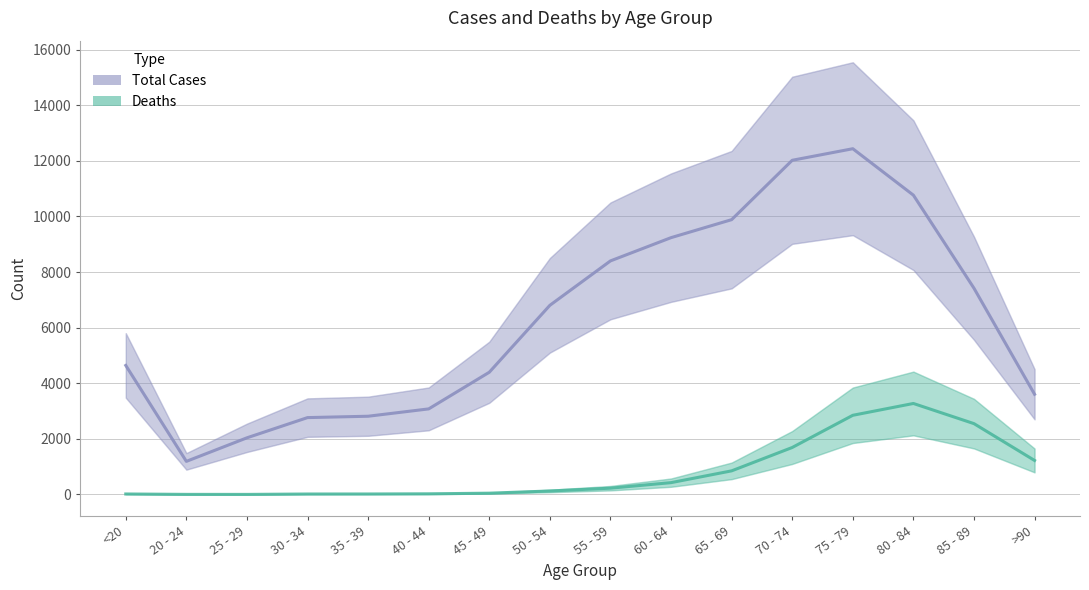

Does the chart have visible grid lines?

Yes